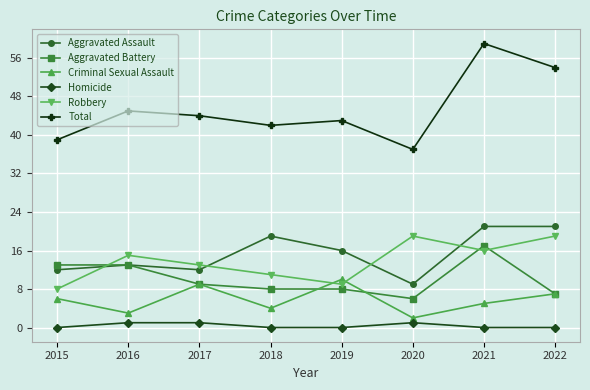

What is the sum of all Total values?

363